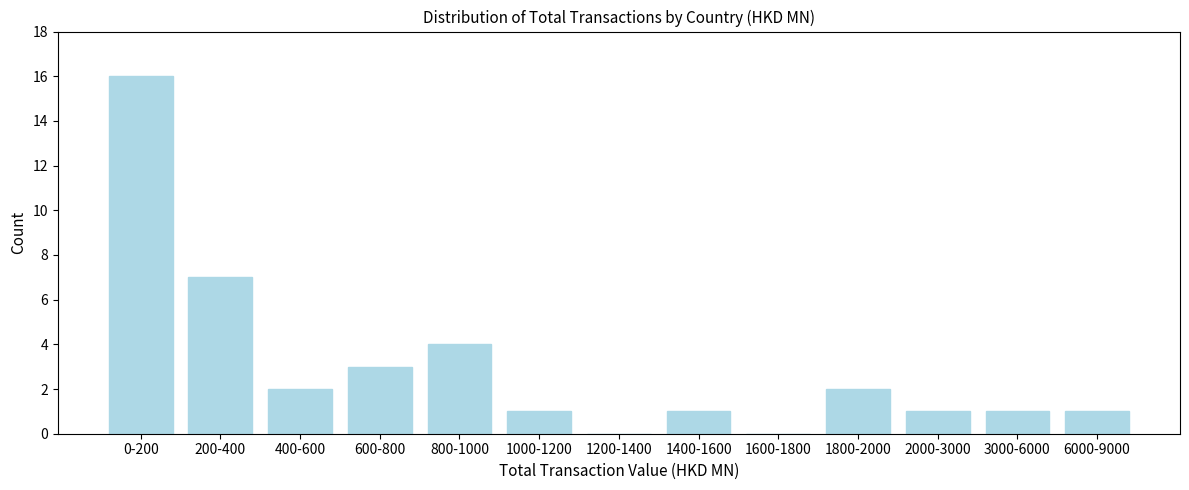

Reading left to right, what are all the values shown in this chart?

0-200=16	200-400=7	400-600=2	600-800=3	800-1000=4	1000-1200=1	1200-1400=0	1400-1600=1	1600-1800=0	1800-2000=2	2000-3000=1	3000-6000=1	6000-9000=1